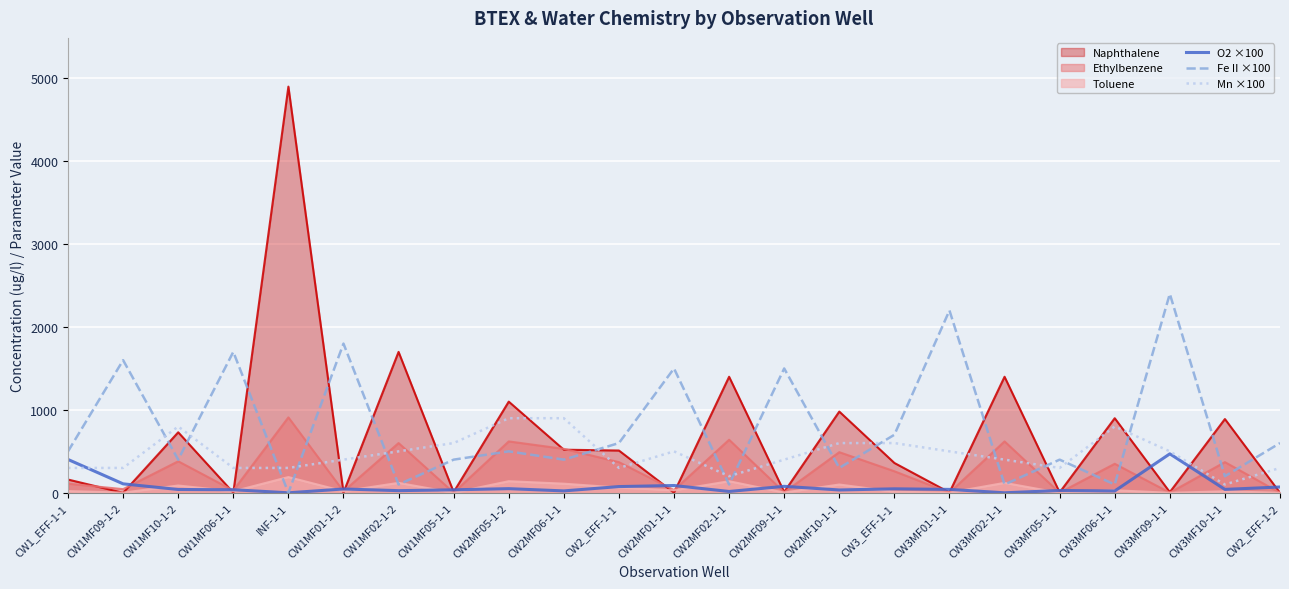

True or false: Fe II ×100 has a value of -863.8 at INF-1-1.

False